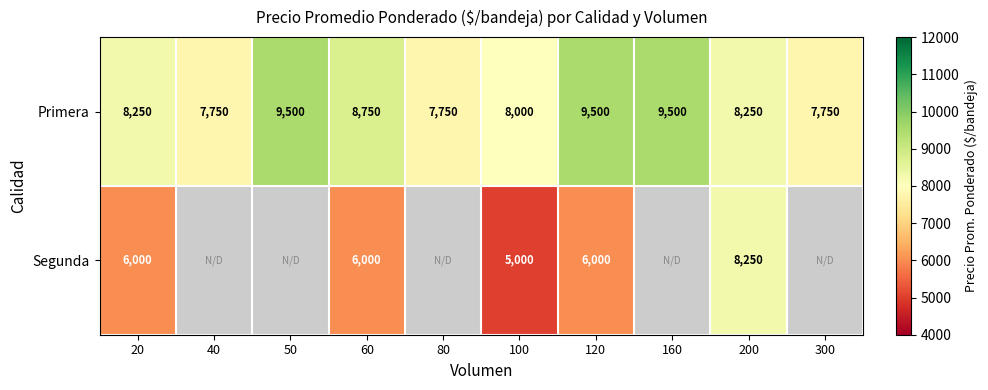

At which category does the chart reach its peak across all series?

50